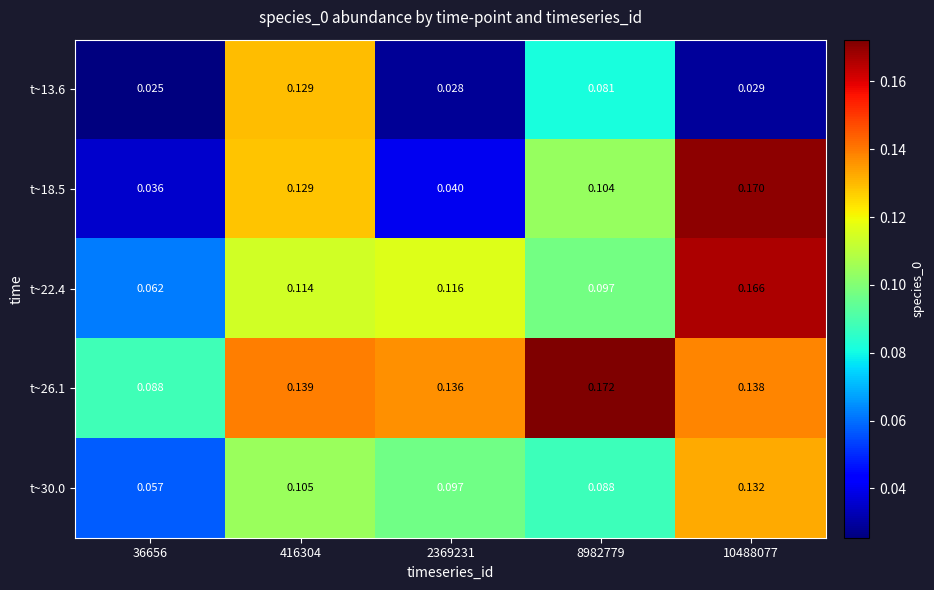

What is the total value across all series at 2369231?

0.4